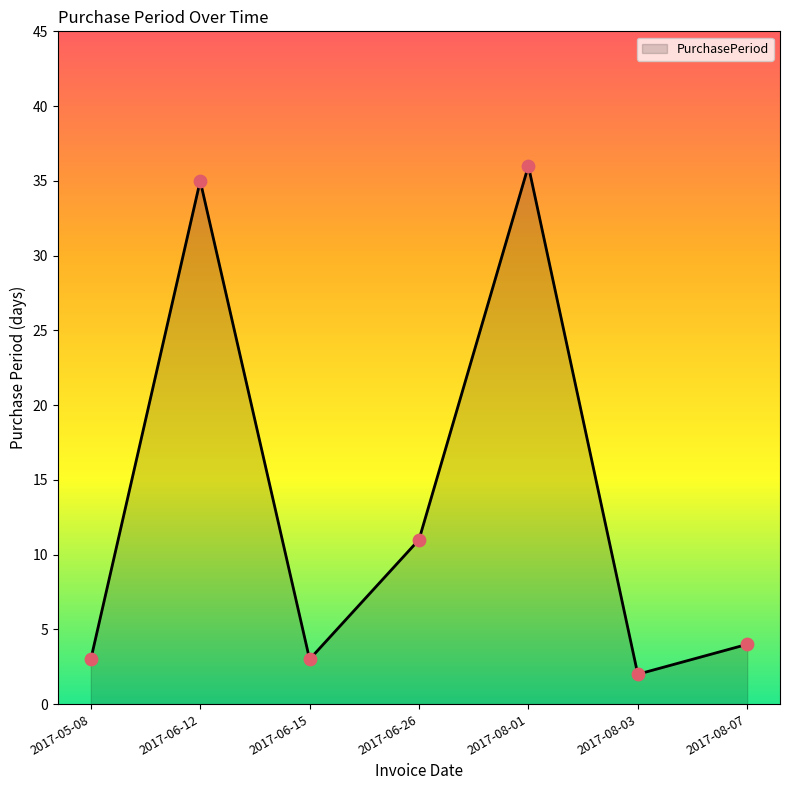

Between 2017-06-12 and 2017-08-03, which is larger?

2017-06-12